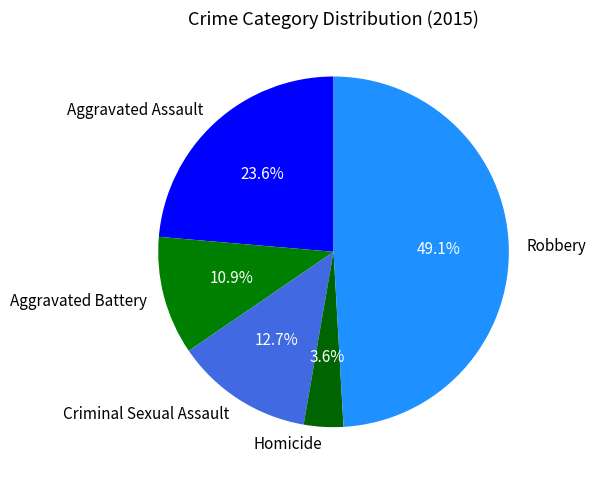

To the nearest percent, what percentage of the pie is Aggravated Assault?

24%